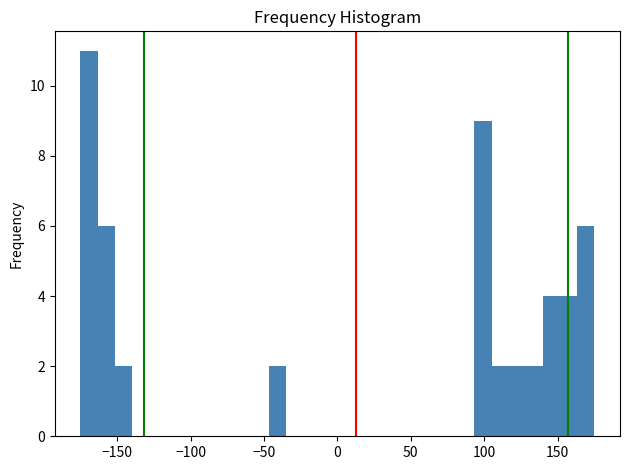

Around what value on the x-axis is the tallest bar? Give the approximate position of its centre, as read against the axis.

-170